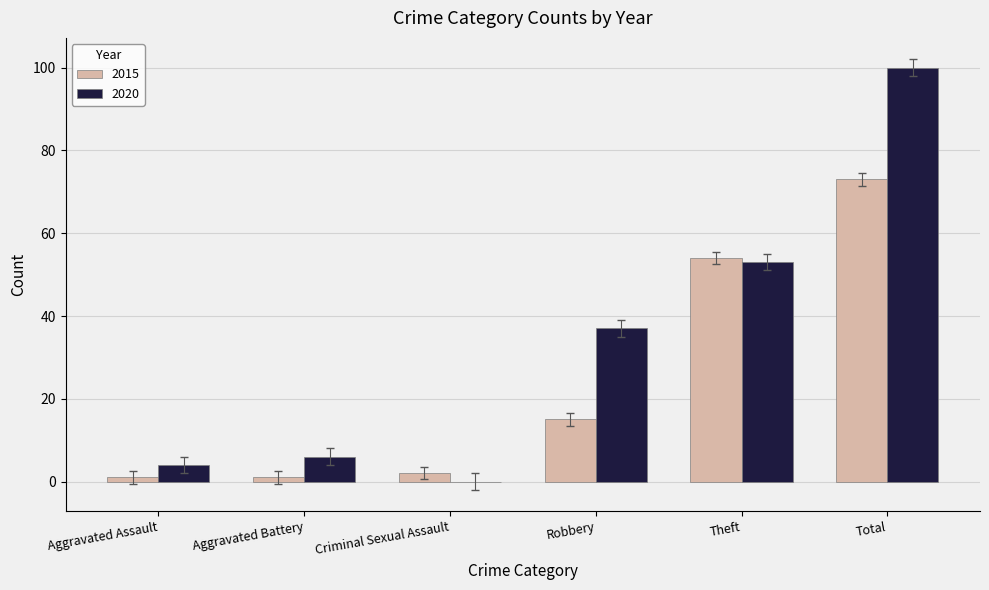

Is it true that 2020 equals 4 at Aggravated Assault?

True